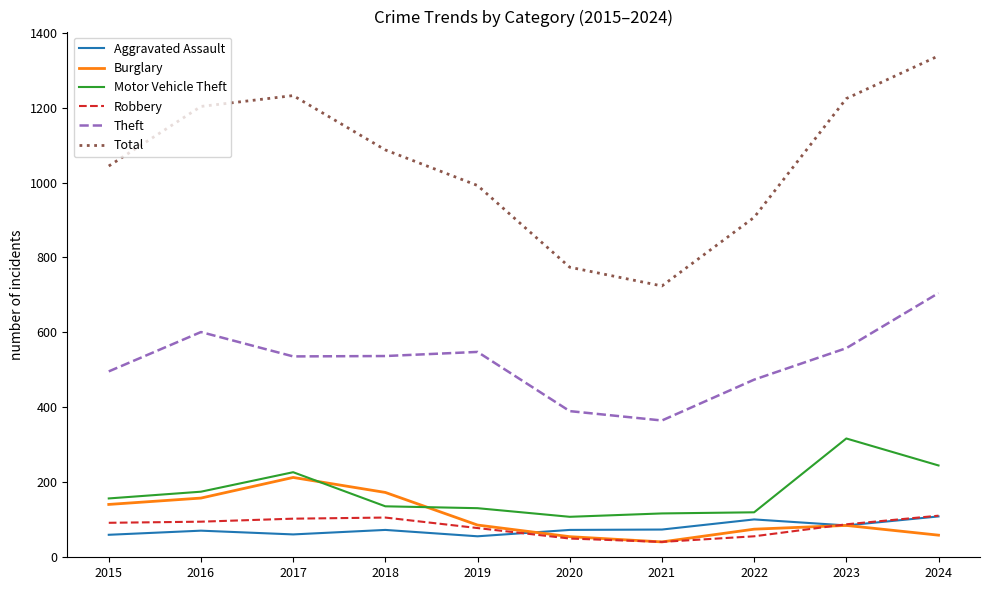

True or false: Theft and Burglary intersect in this chart.

False